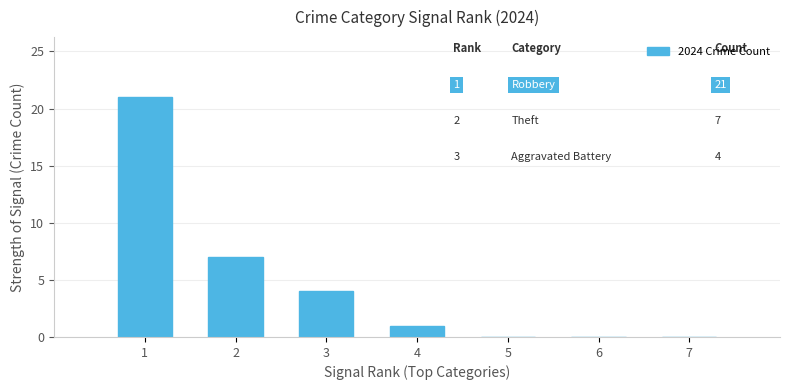

The chart shows a value of 1 at 4. True or false?

True